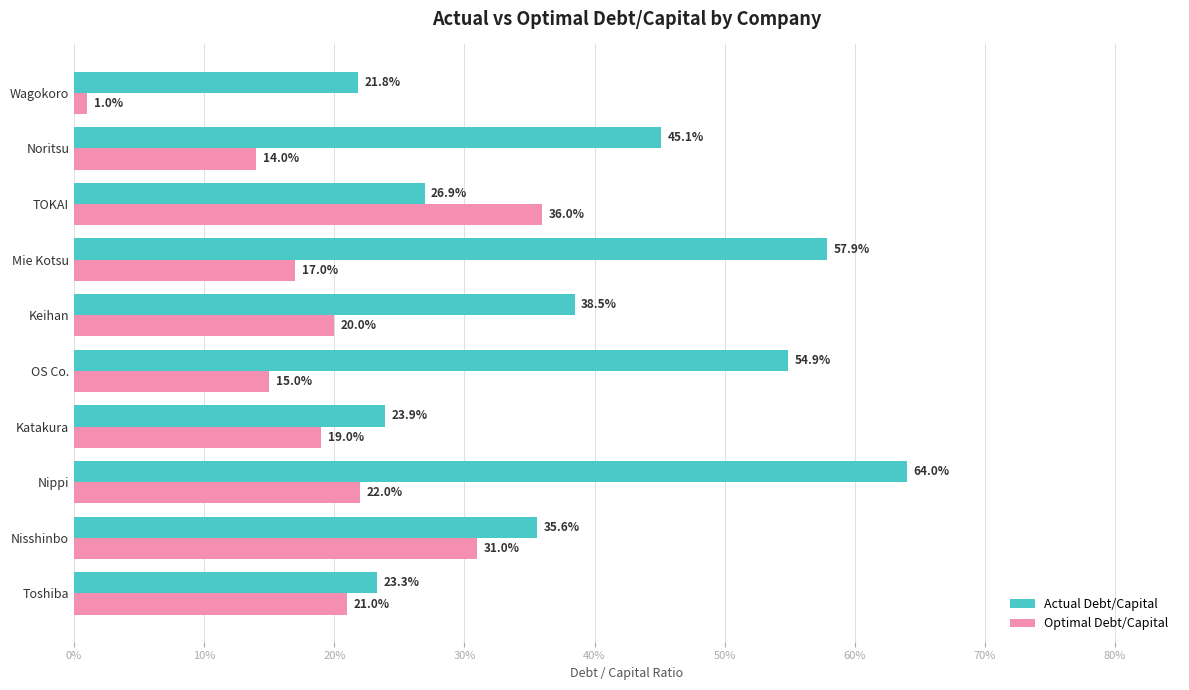

What is the average value of the Optimal Debt/Capital series?

0.2